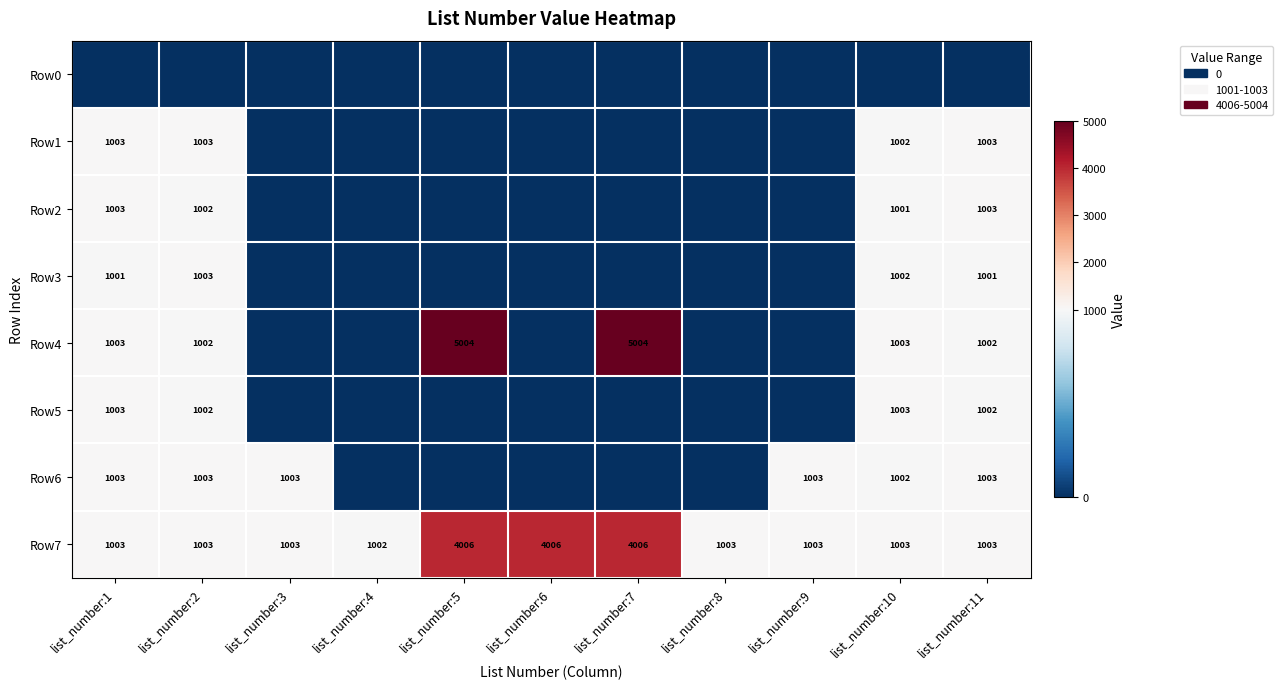

What is the total value across all series at list_number:8?

1003